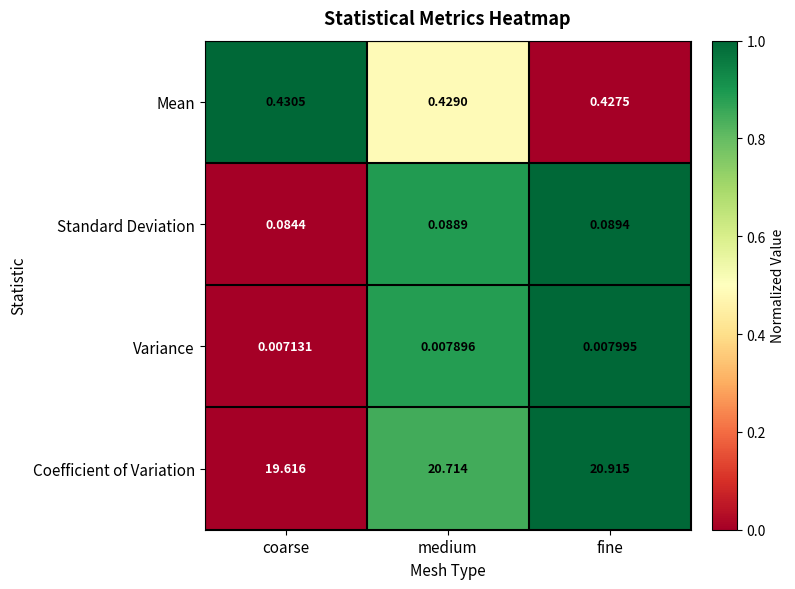

Which series has the largest range (max minus min)?

Coefficient of Variation